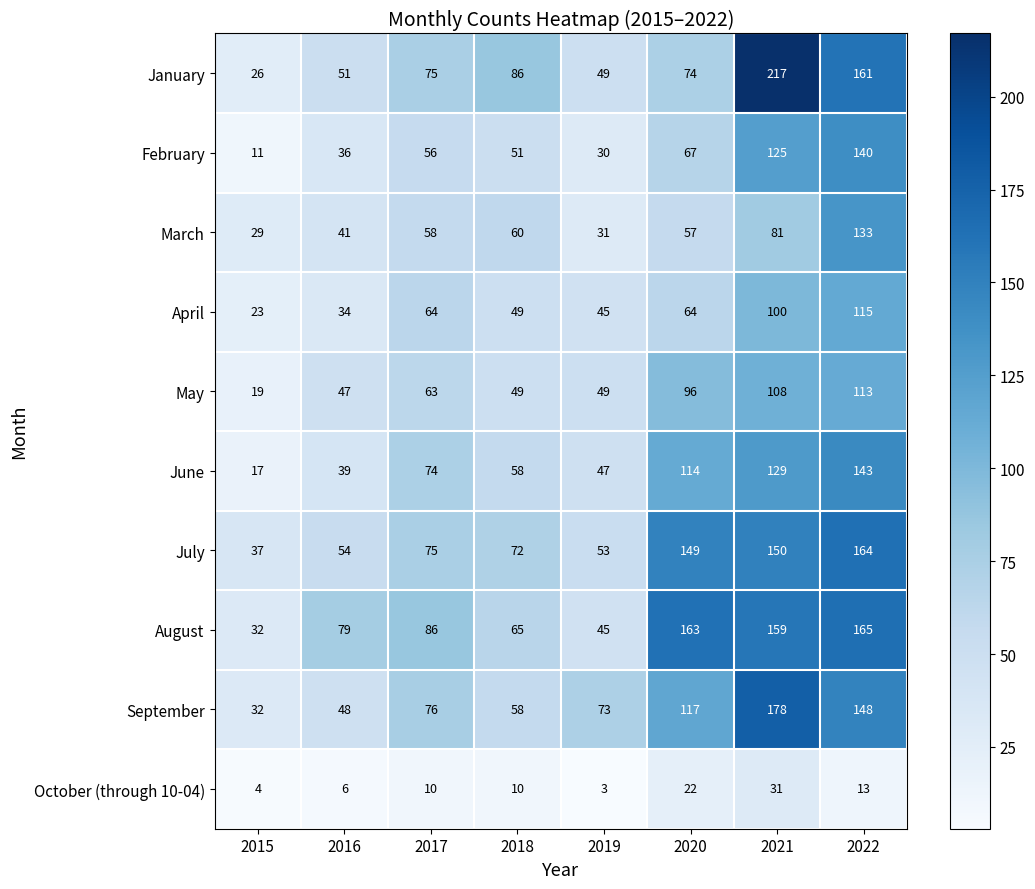

At which label is January closest to 121?

2018